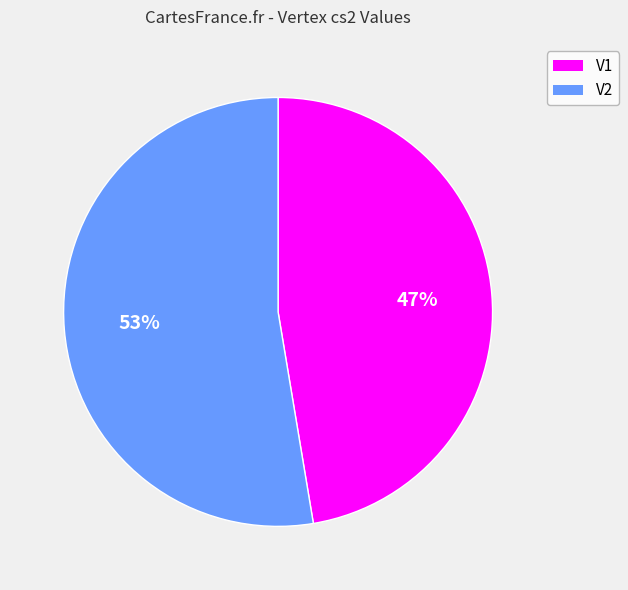

To the nearest percent, what is the average slice percentage?

50%